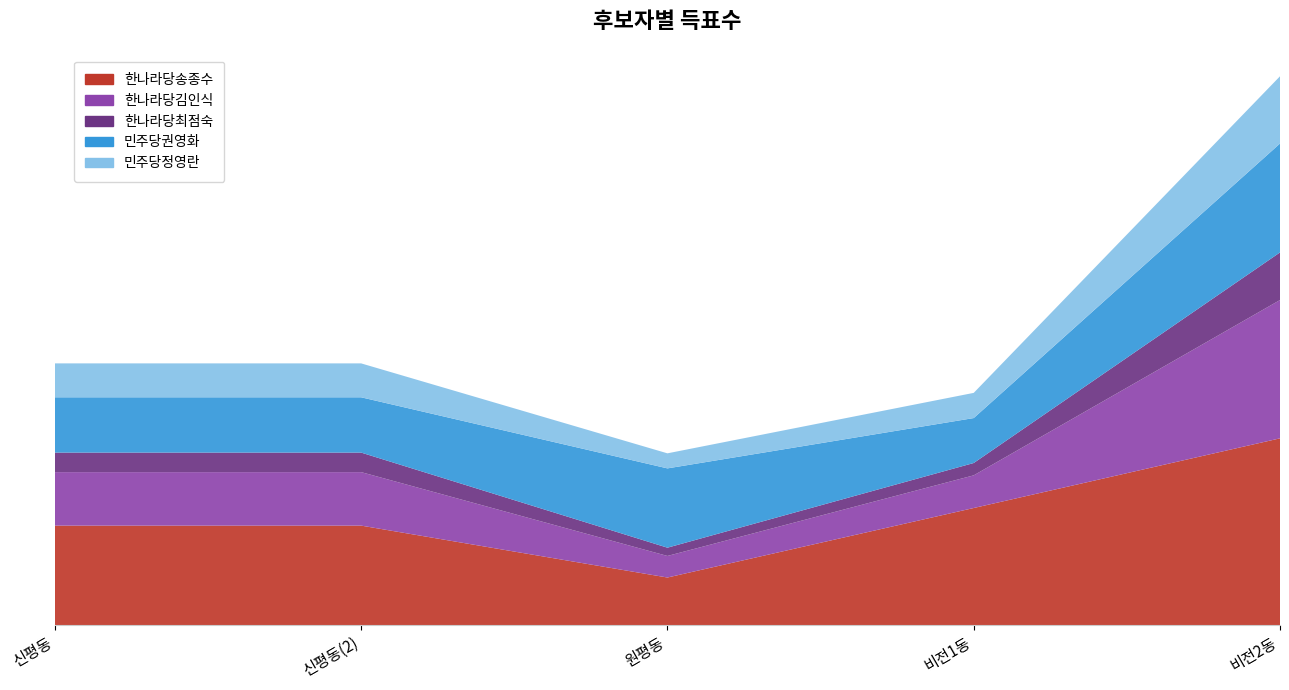

Reading left to right, what are all the values shown in this chart?

한나라당송종수: 1760	1760	843	2071	3302
한나라당김인식: 945	945	381	577	2443
한나라당최점숙: 345	345	146	218	841
민주당권영화: 977	977	1401	794	1924
민주당정영란: 599	599	266	445	1188